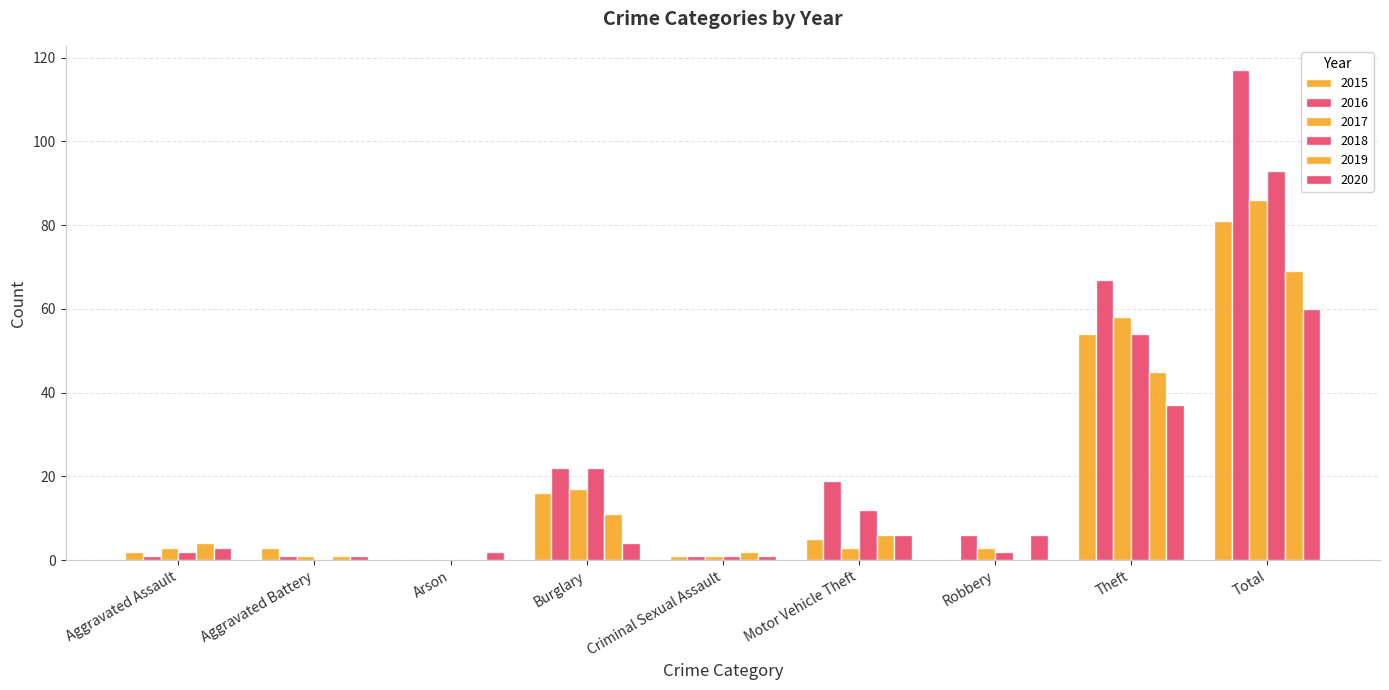

List the series in order of their peak value, lowest first.

2020, 2019, 2015, 2017, 2018, 2016